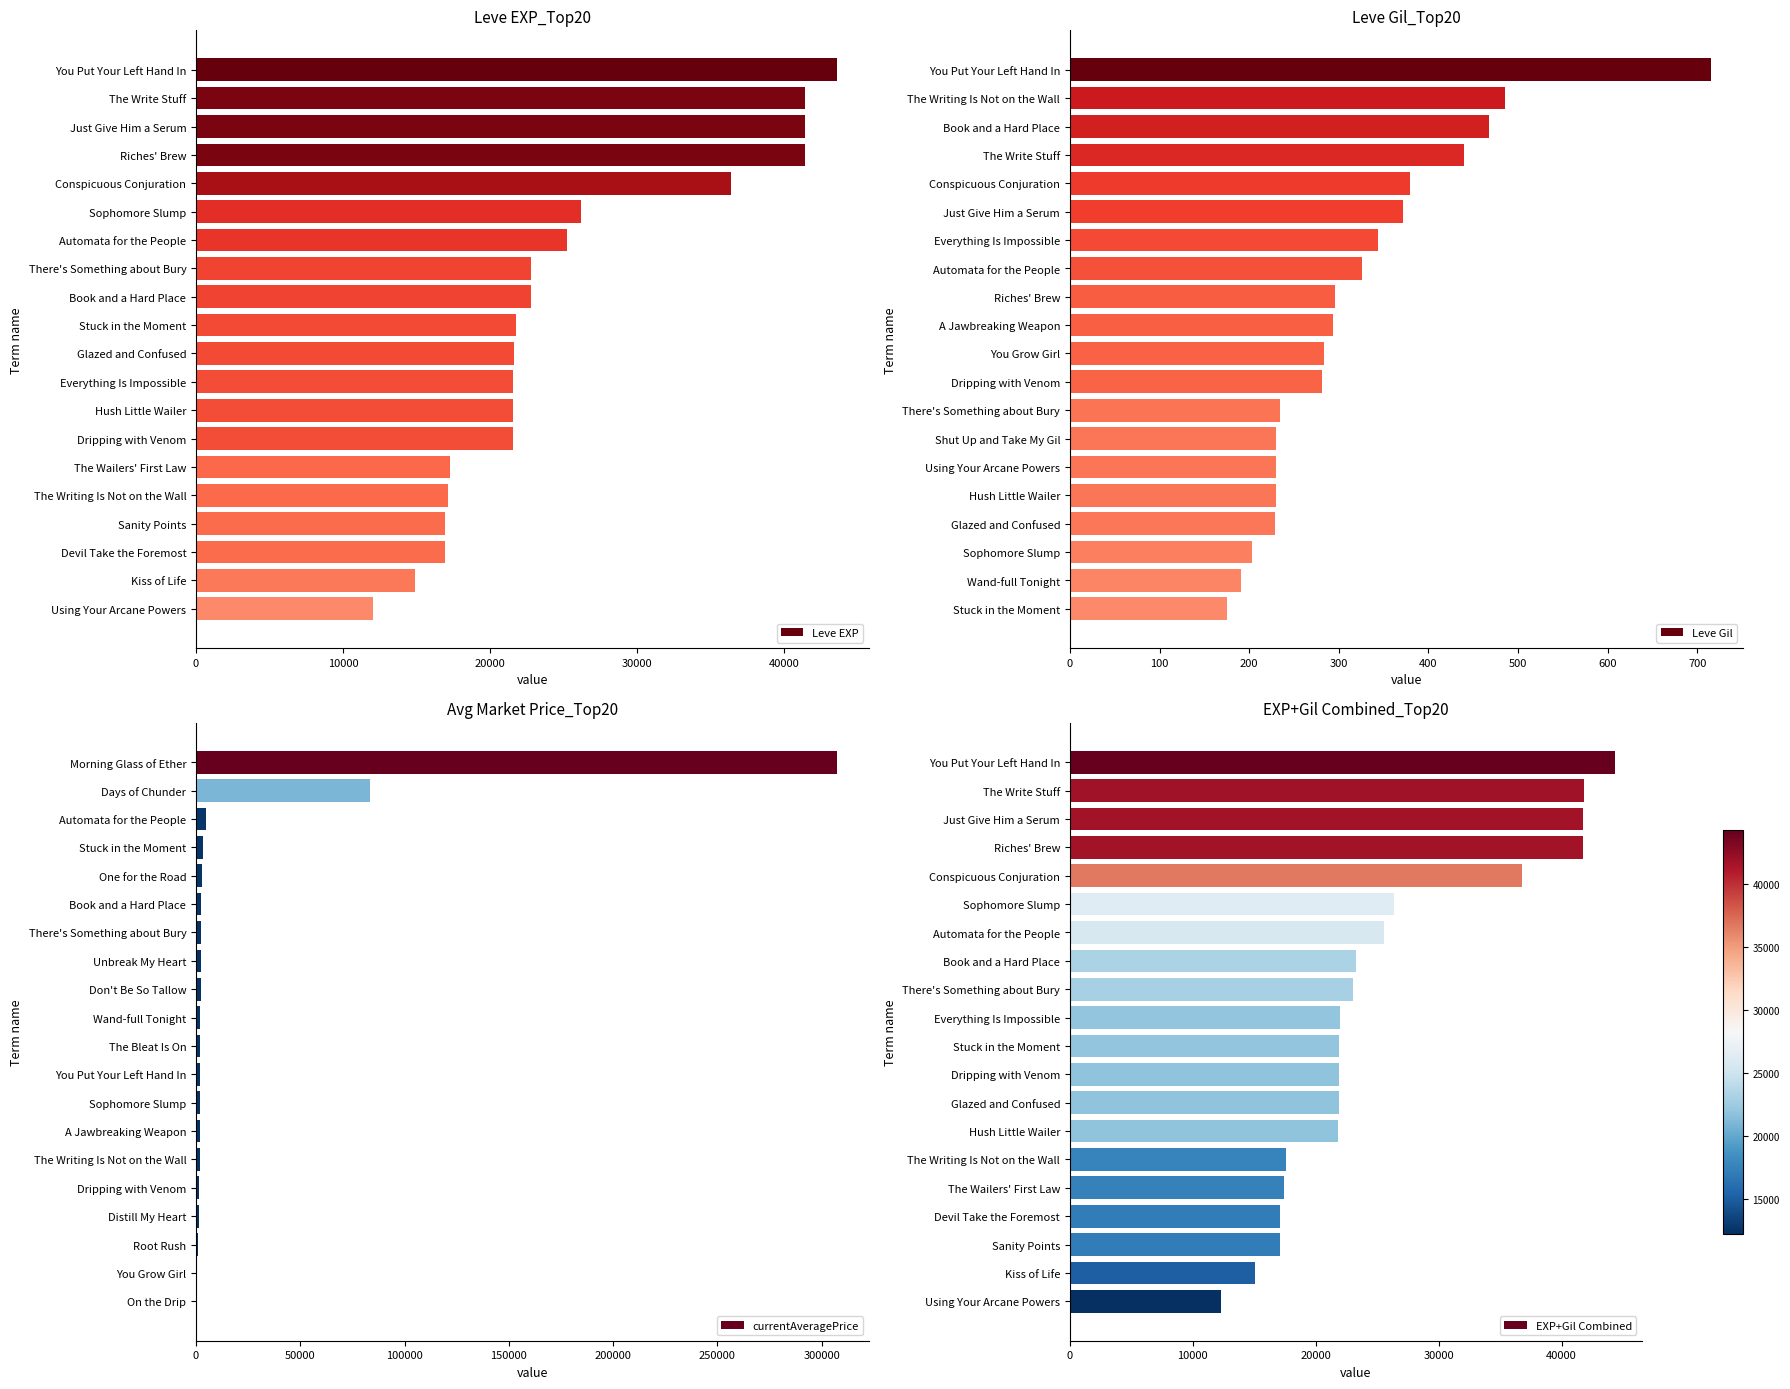

The currentAveragePrice series shows 4997.8 at Automata for the People. True or false?

True